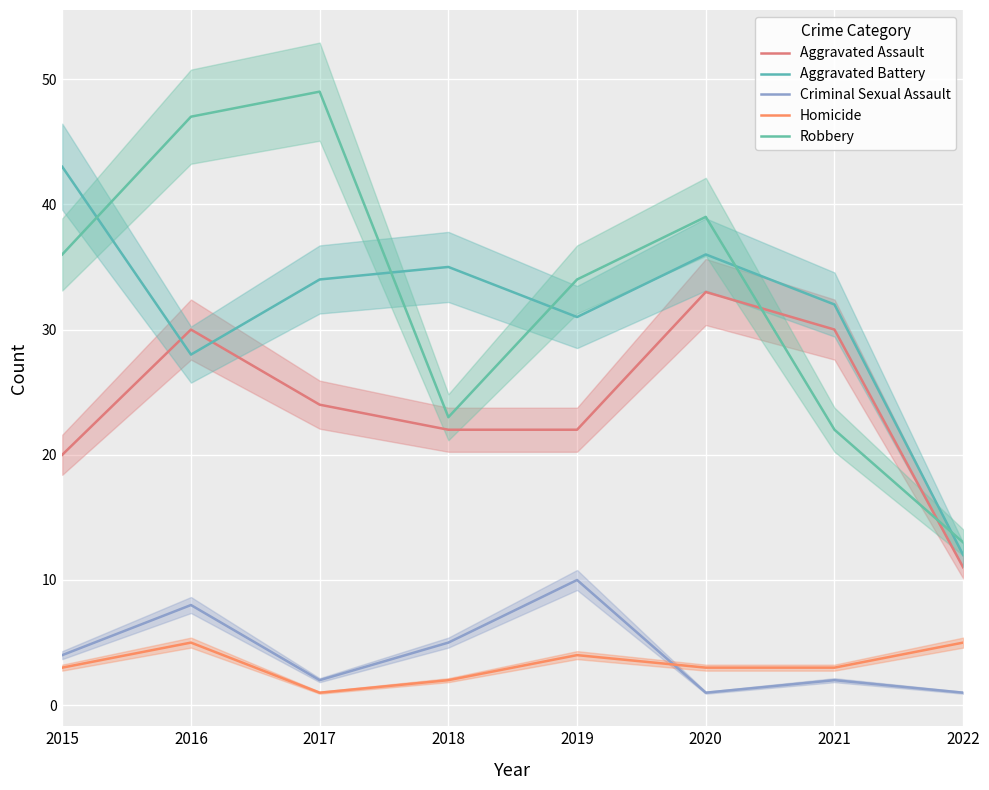

What is the total value across all series at 2016?

118